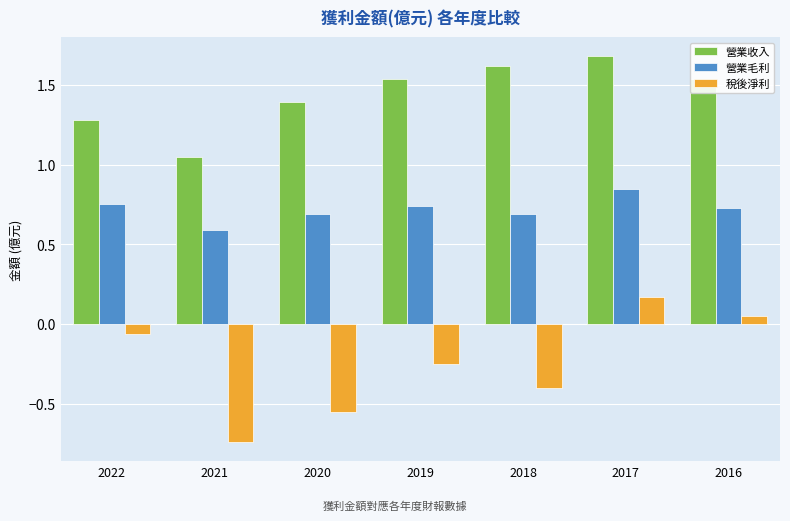

At 2017, list the series in order from smallest to largest.

稅後淨利, 營業毛利, 營業收入